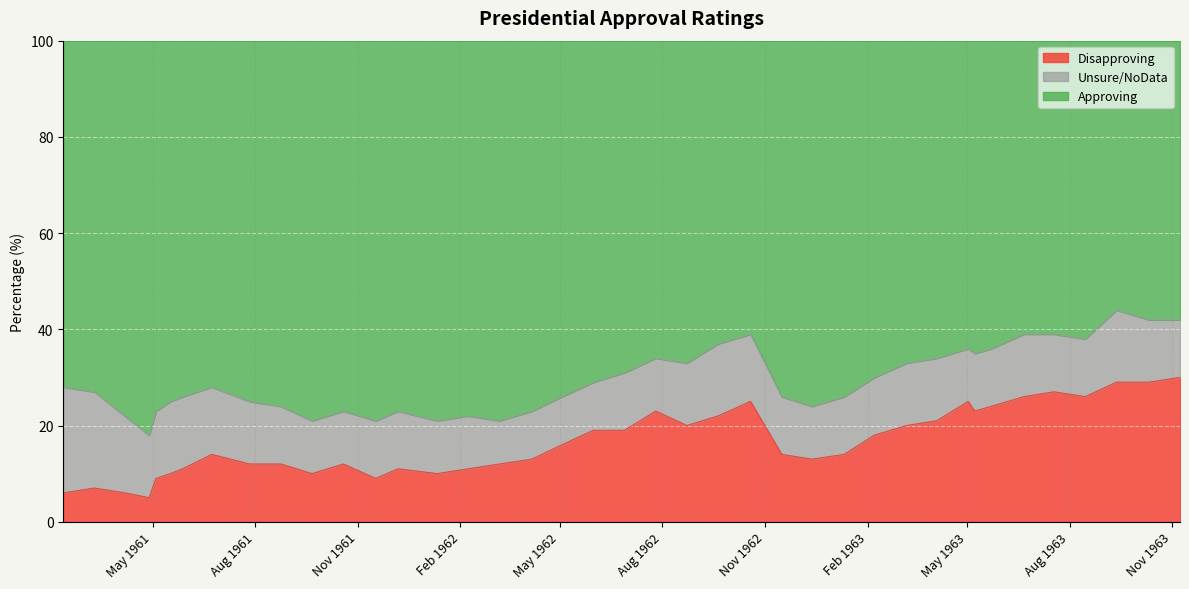

Which series has the largest total across all categories?

Approving